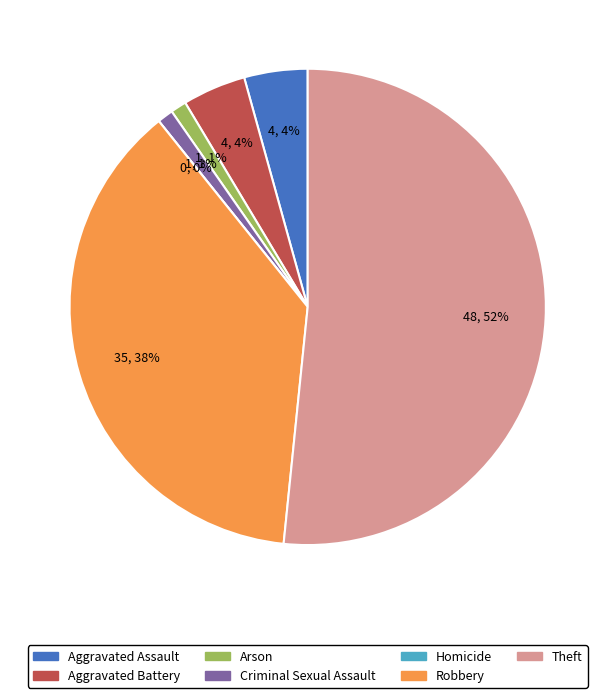

What is the total percentage of Aggravated Assault and Aggravated Battery?

8.6%